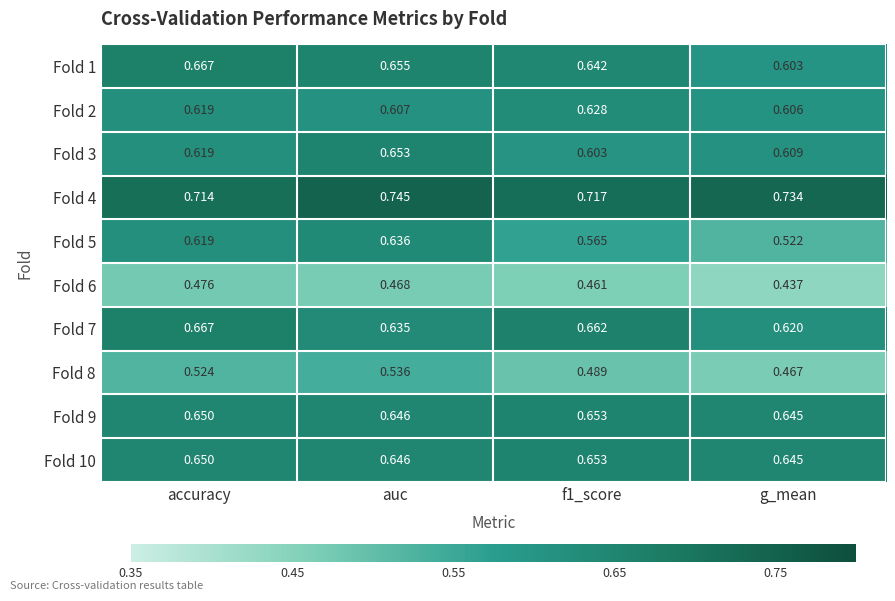

Which category has the highest value across all series?

auc